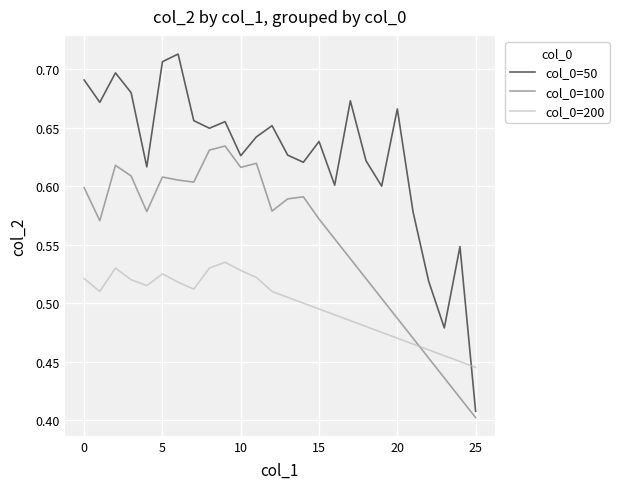

True or false: col_0=50 and col_0=100 intersect in this chart.

False